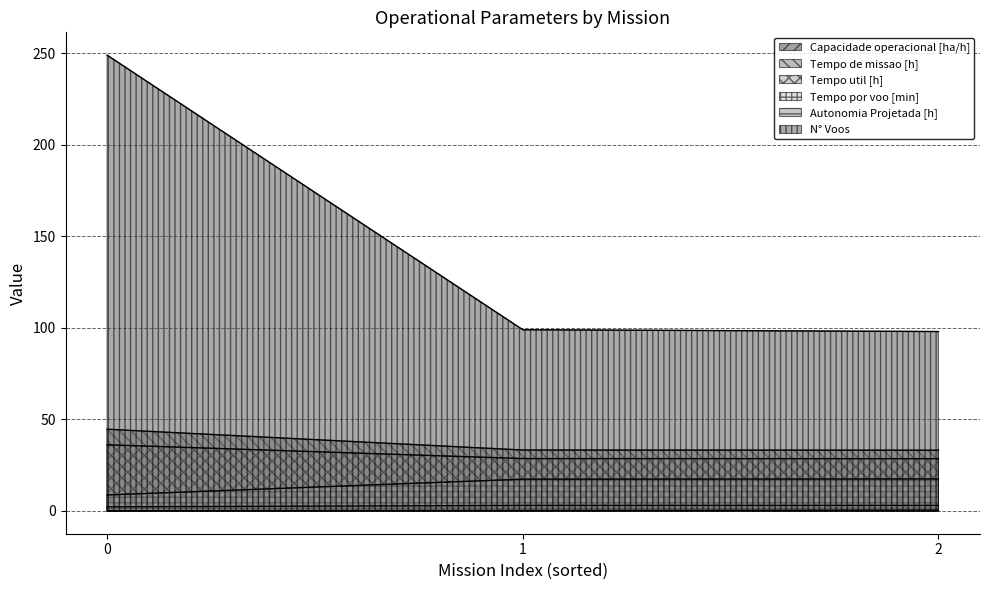

Reading left to right, what are all the values shown in this chart?

Capacidade operacional [ha/h]: 2.2	3.0	3.0
Tempo de missao [h]: 44.6	33.3	33.2
Tempo util [h]: 36.1	28.6	28.6
Tempo por voo [min]: 8.7	17.3	17.5
Autonomia Projetada [h]: 0.1	0.3	0.4
N° Voos: 249.0	99.0	98.0